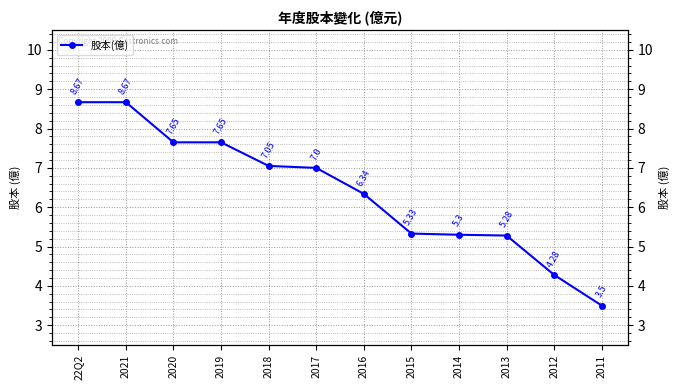

What is the average value?

6.4